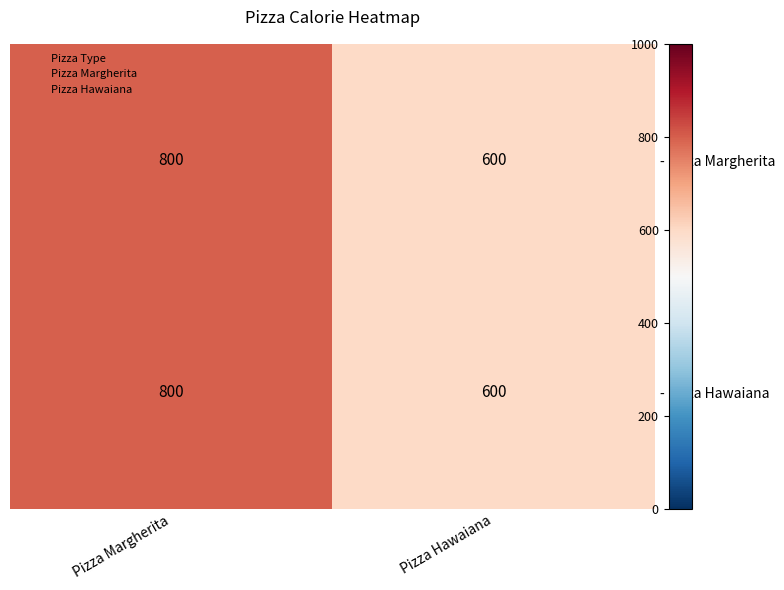

What is the maximum value for - Pizza Margherita?

800